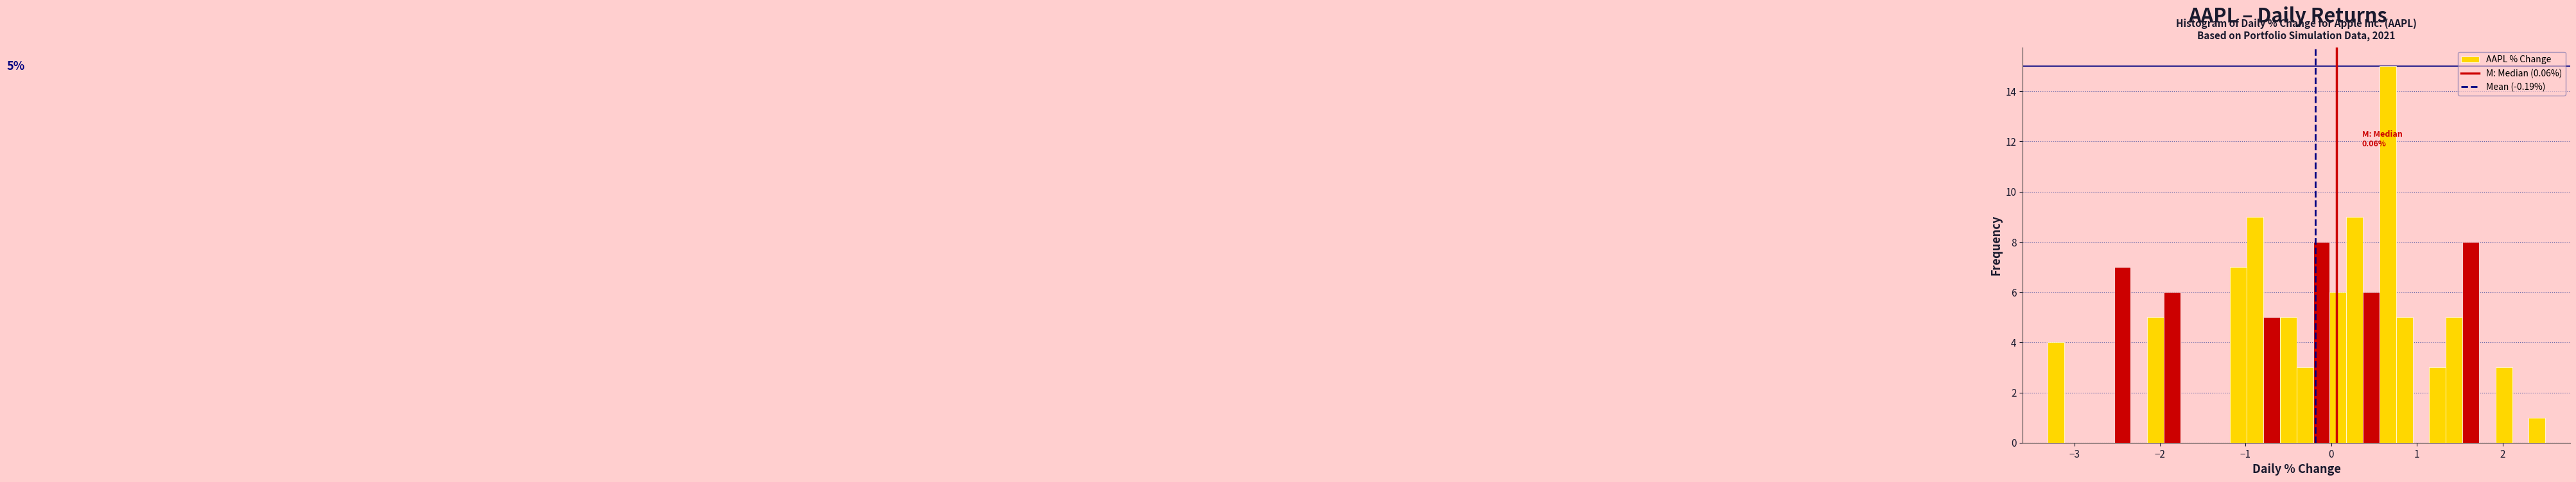

Around what value on the x-axis is the tallest bar? Give the approximate position of its centre, as read against the axis.

0.7